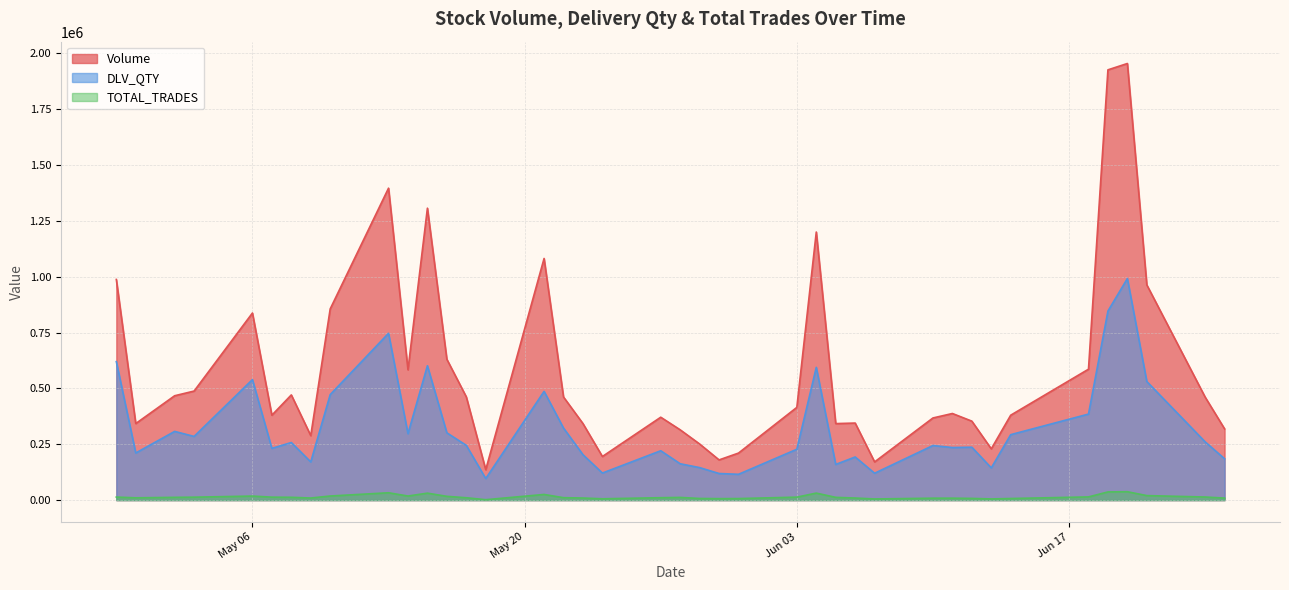

Which series has the largest total across all categories?

Volume